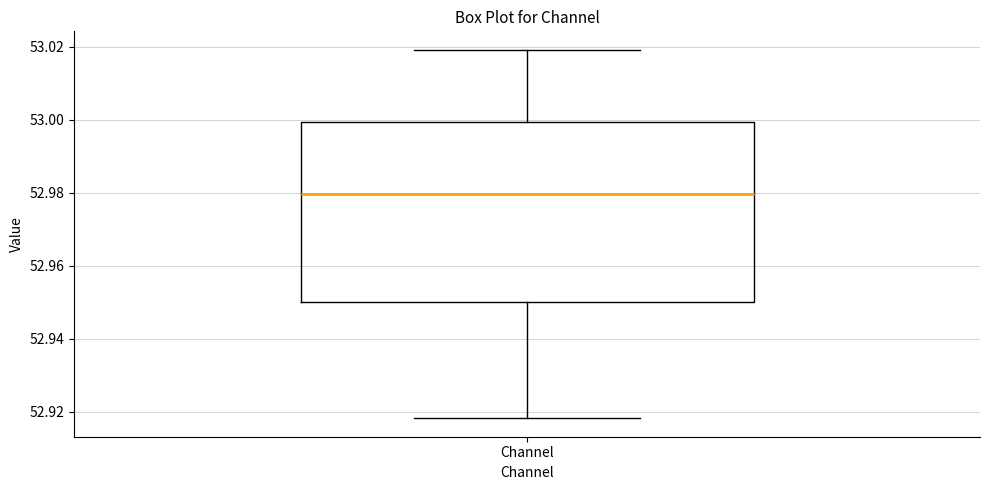

Read this box plot against the y-axis: the position of the median line, the range covered by the box, and the ends of both whiskers. The values are not printed on the chart, so give them approximately, as read against the axis.

median 52.980, box 52.950 to 53.000, whiskers 52.918 to 53.020